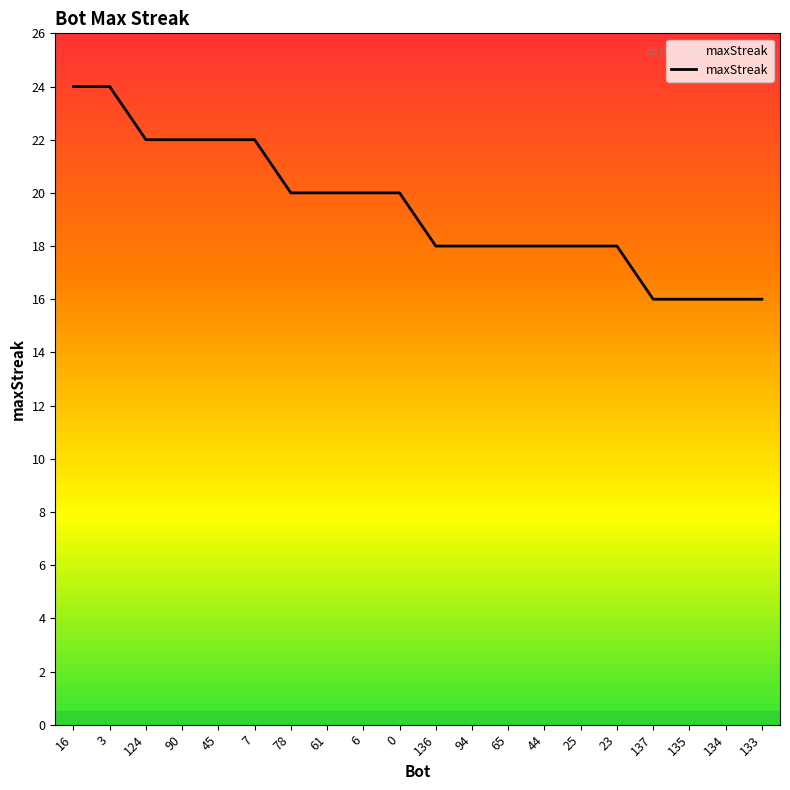

True or false: the data shows 35 at 16.

False